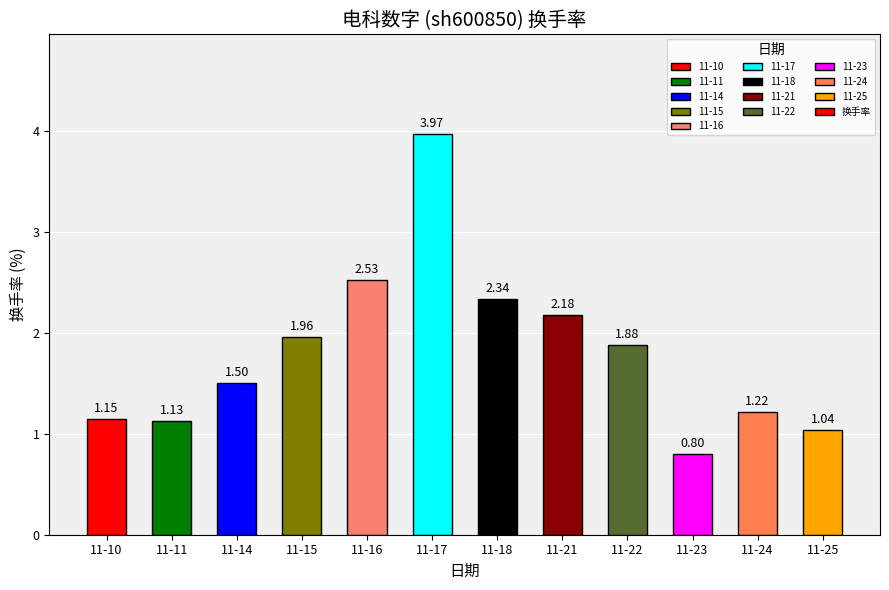

Which has a higher value, 11-18 or 11-23?

11-18